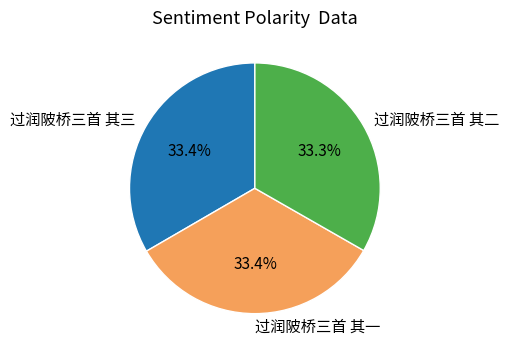

How many slices are in this pie chart?

3